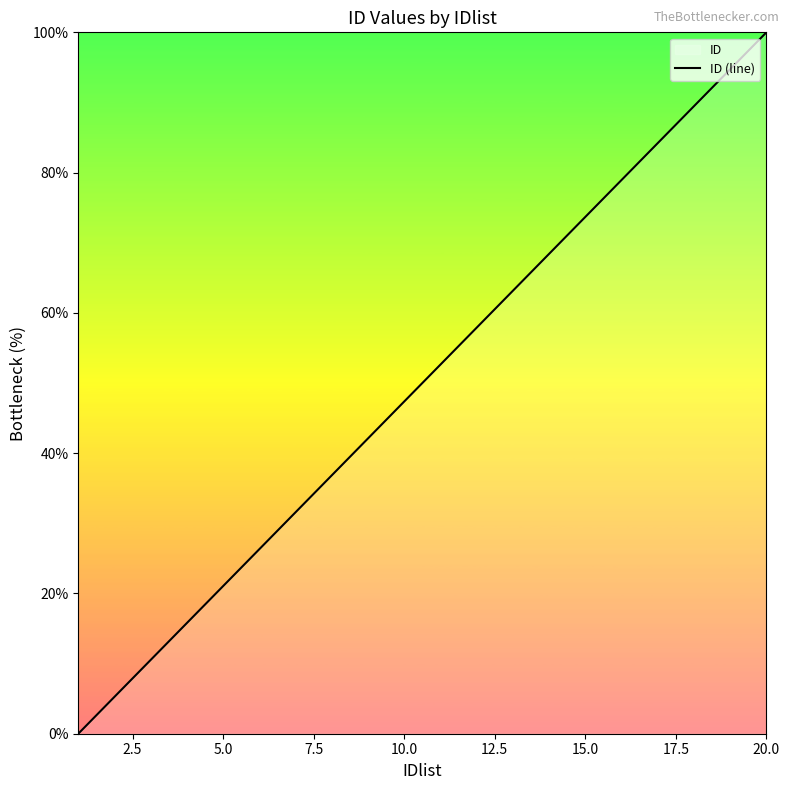

The chart shows a value of 72.0 at 10.0. True or false?

False